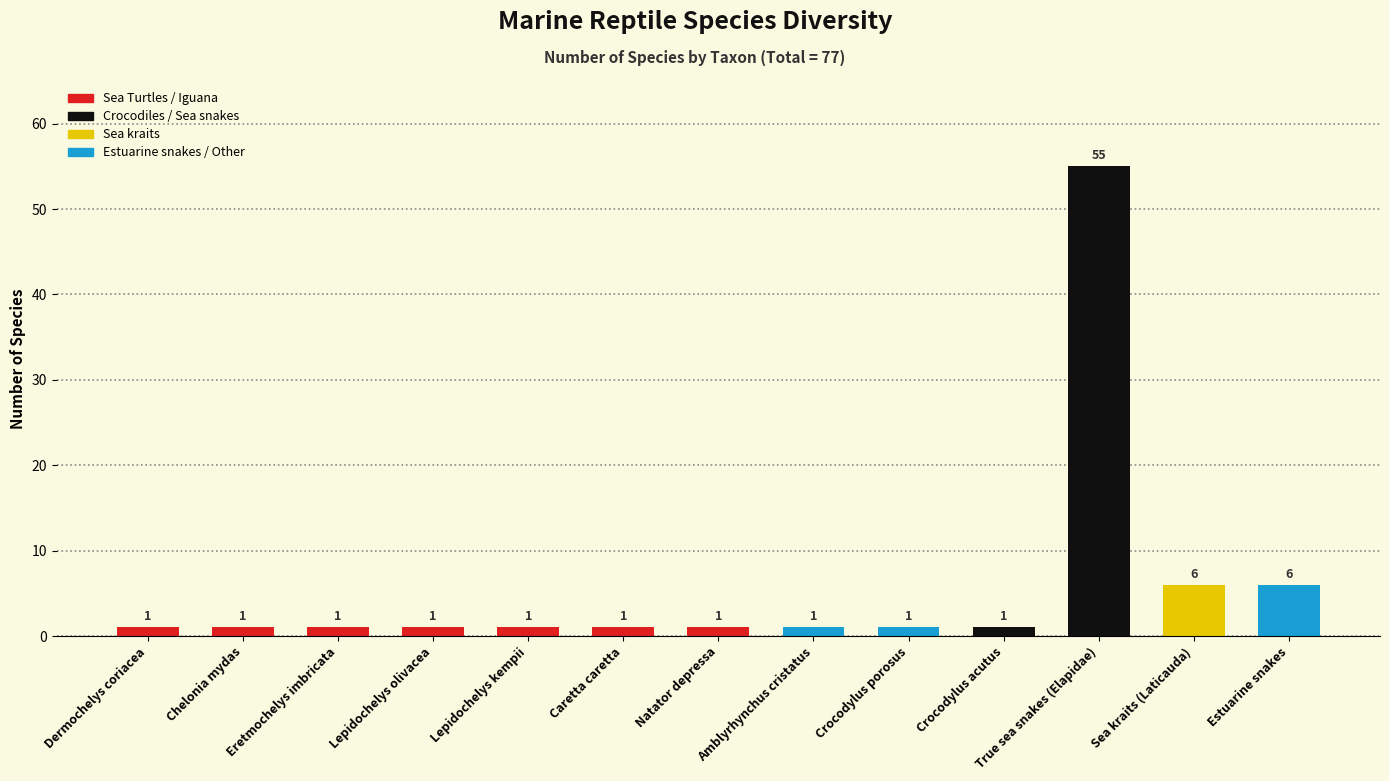

The chart shows a value of 33 at True sea snakes (Elapidae). True or false?

False